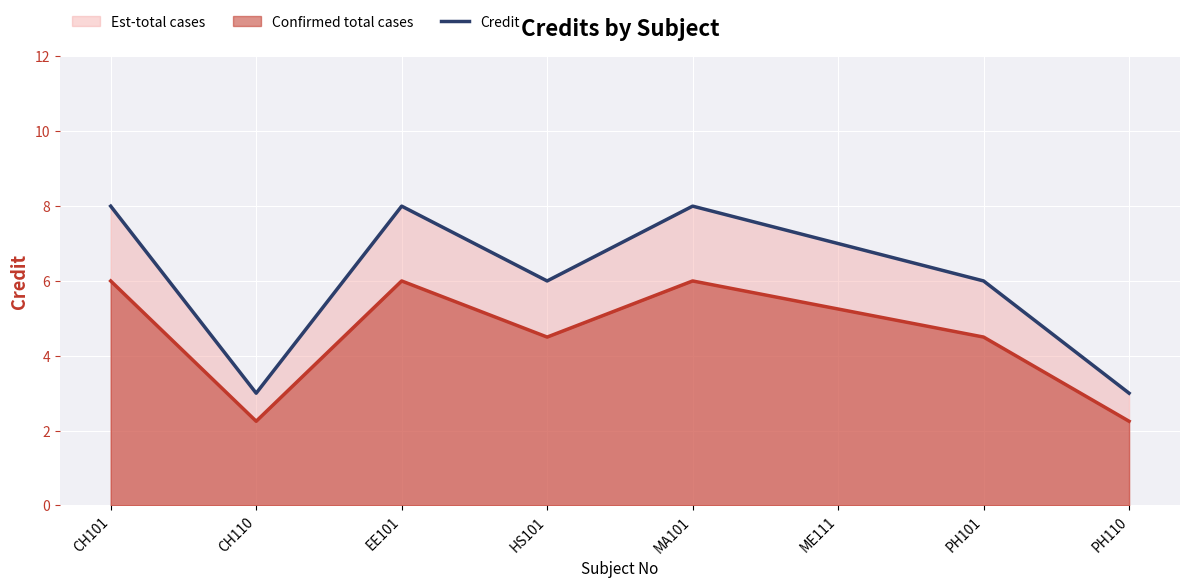

What is the average value?

6